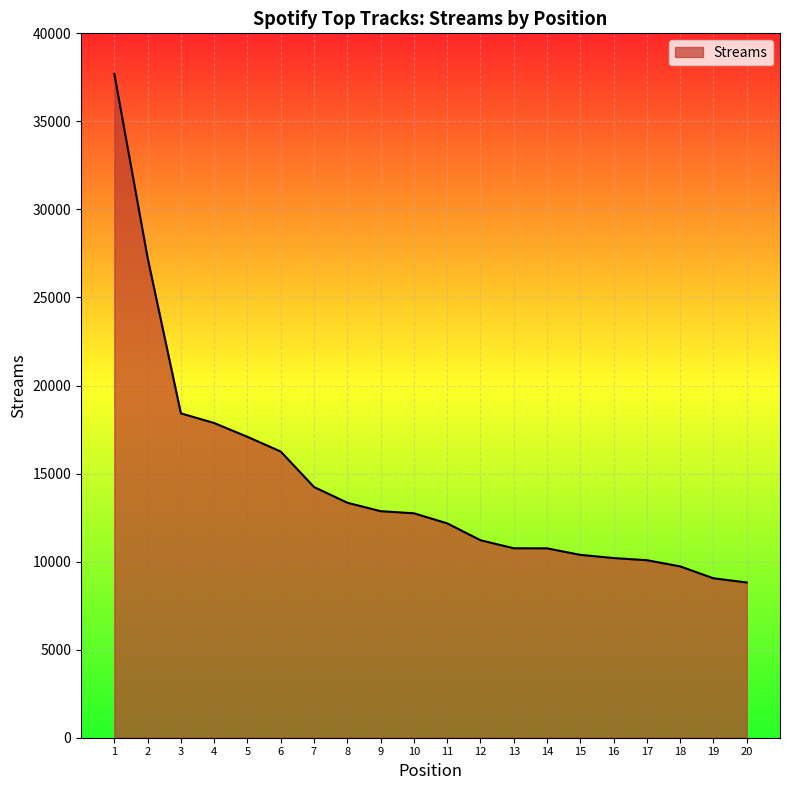

What is the ratio of the value at 7 to the value at 15?

1.4